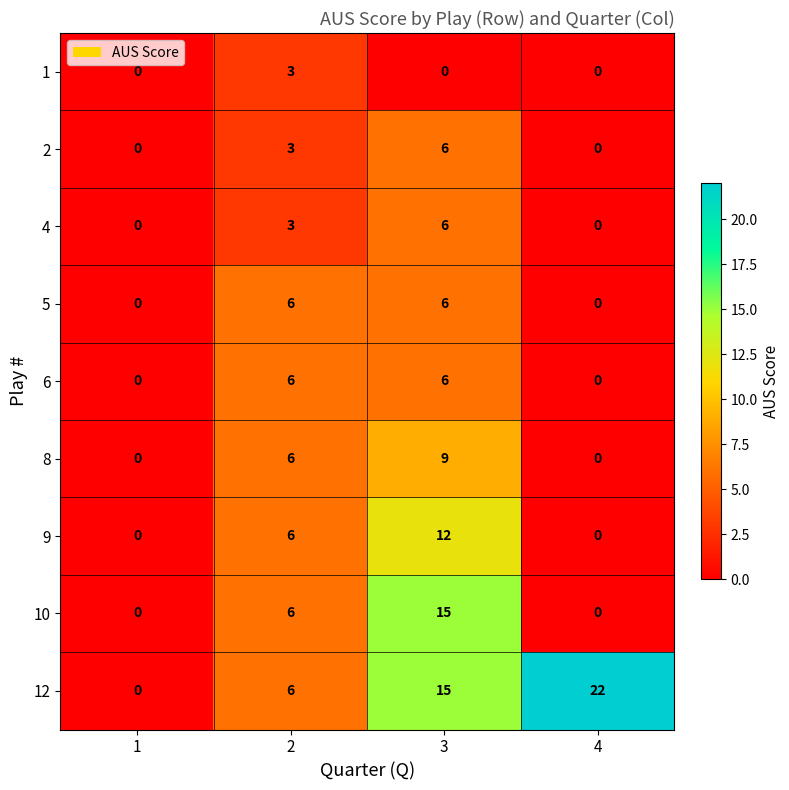

What value does the 12 series have at 4, to the nearest 5?

20